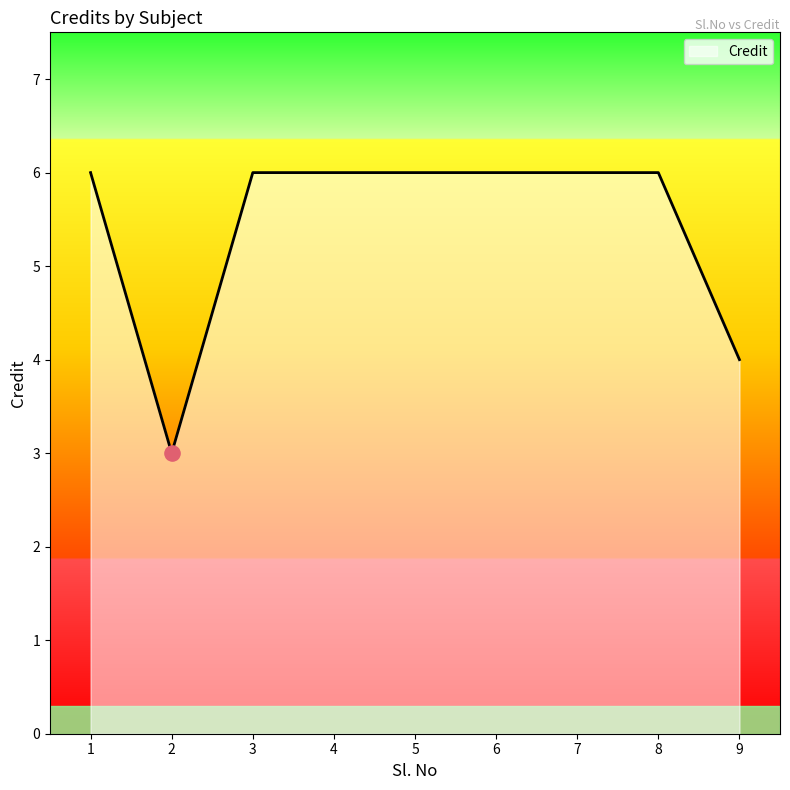

What is the change in value from 2 to 6?

+3